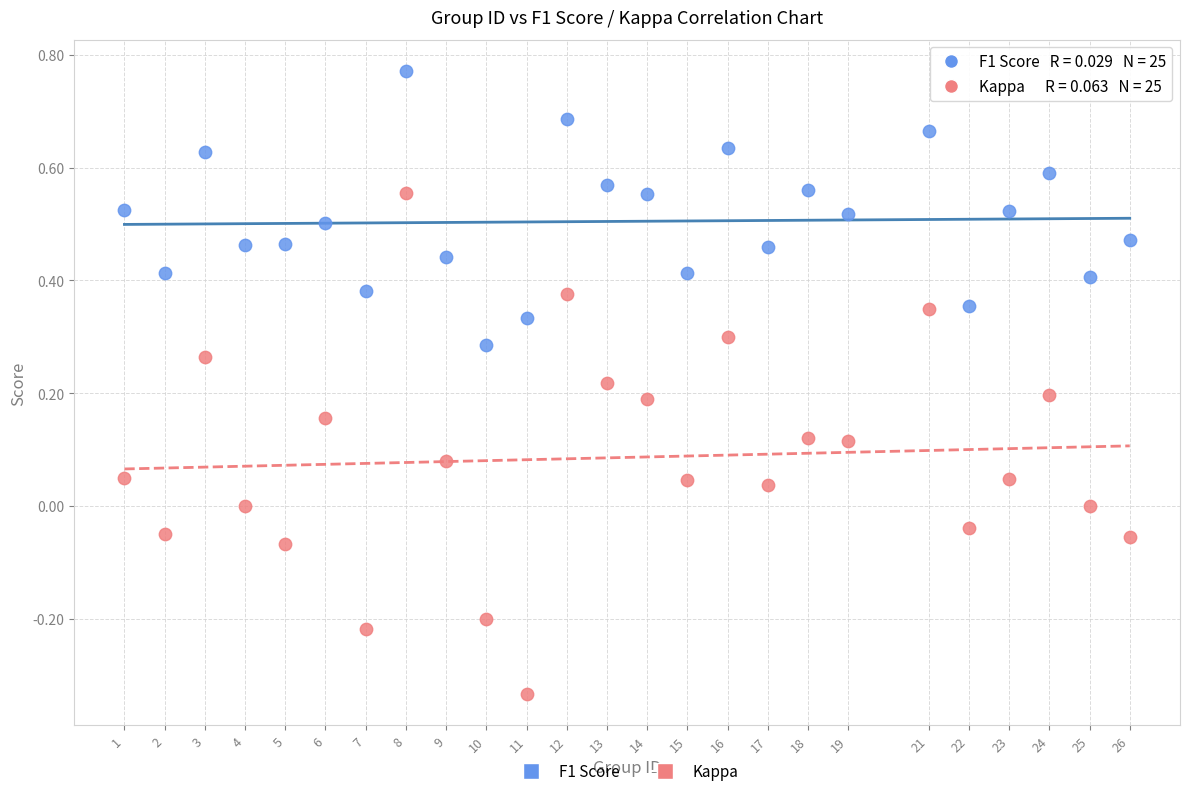

Which series reaches the minimum Y coordinate?

Kappa